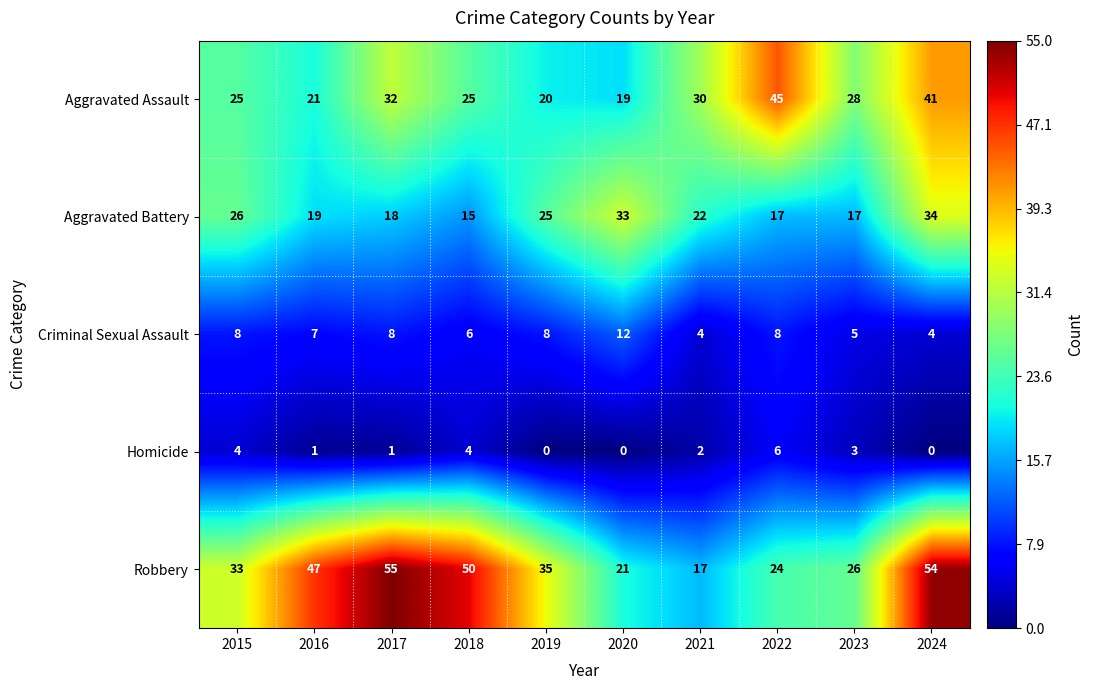

Which series changed the most between 2018 and 2023?

Robbery